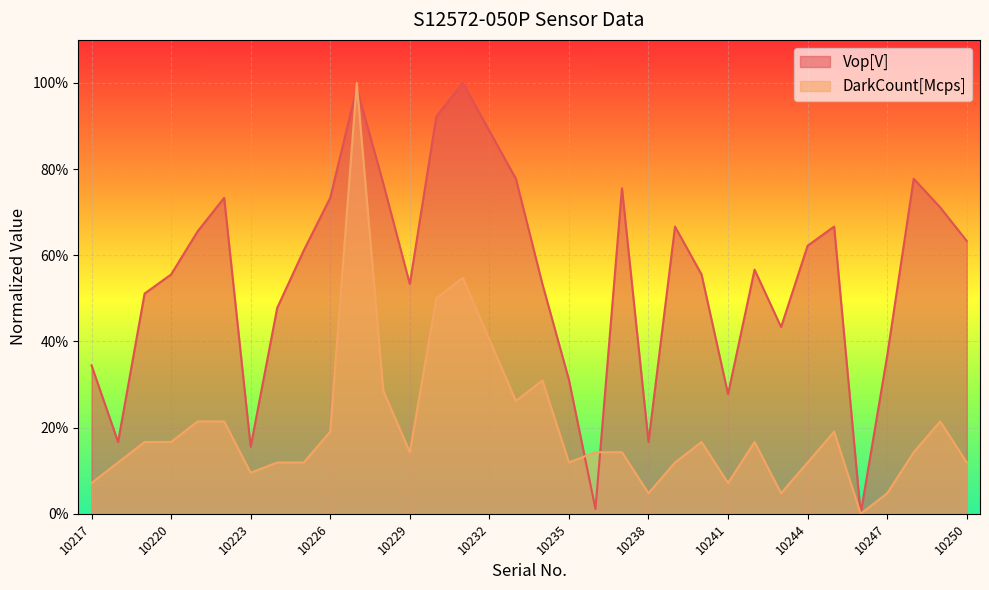

Does the chart display data point markers on the line(s)?

No